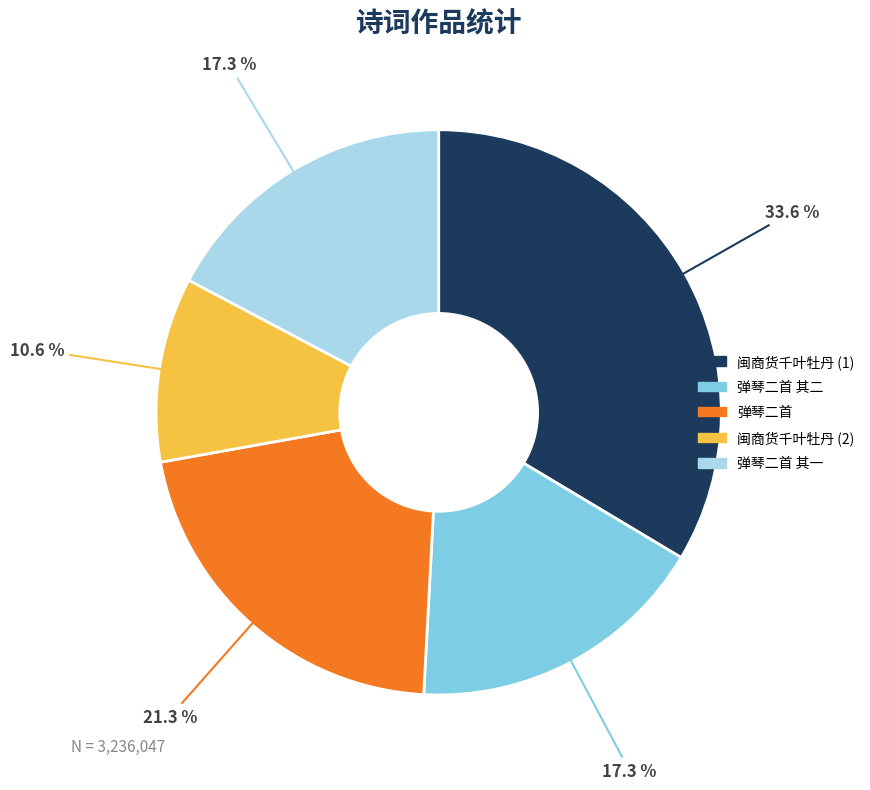

Count the number of slices in the pie.

5